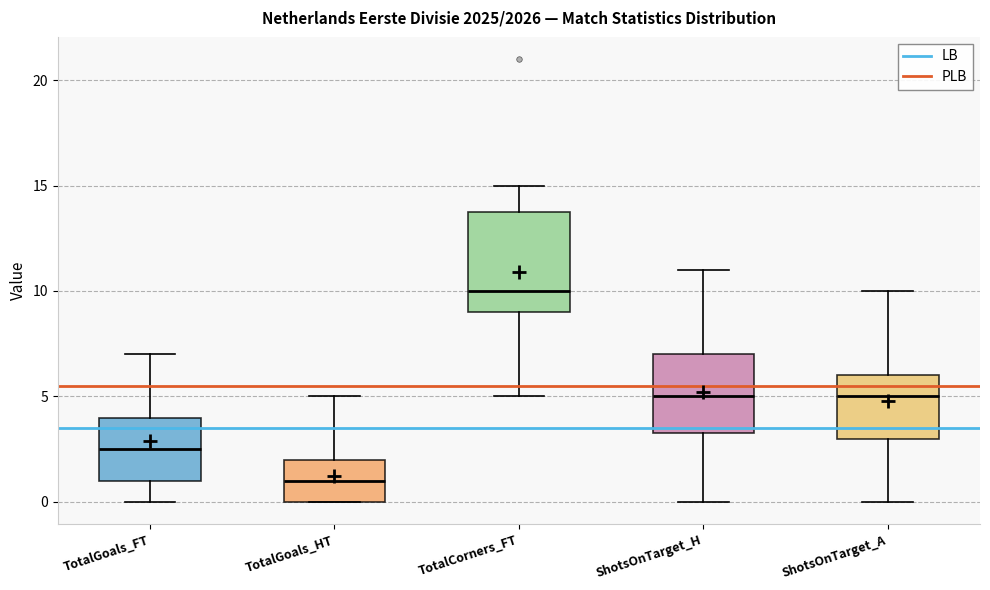

Which box is the tallest, from its lower edge to its upper edge?

TotalCorners_FT